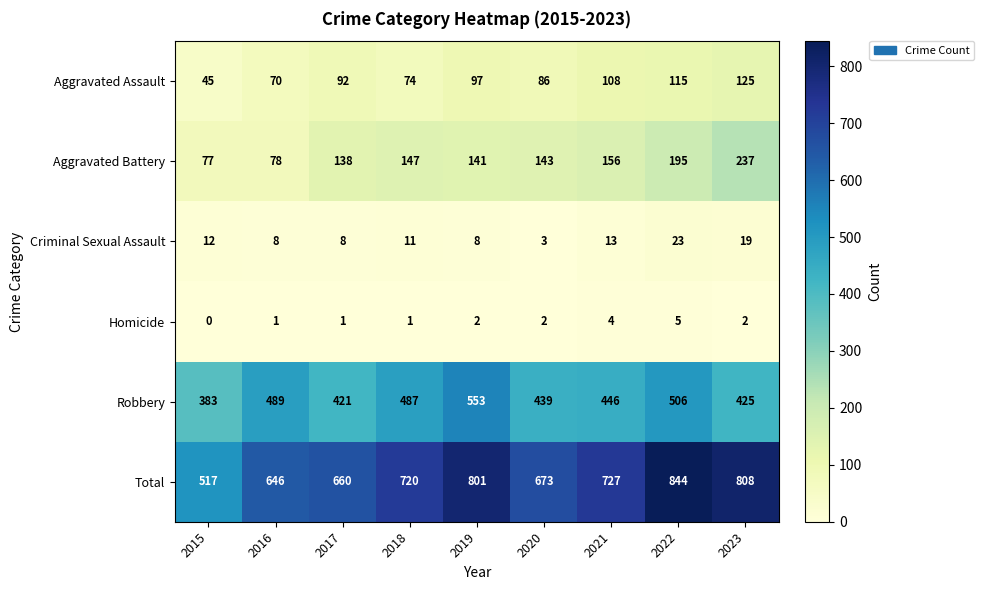

At which category does the chart reach its minimum across all series?

2015